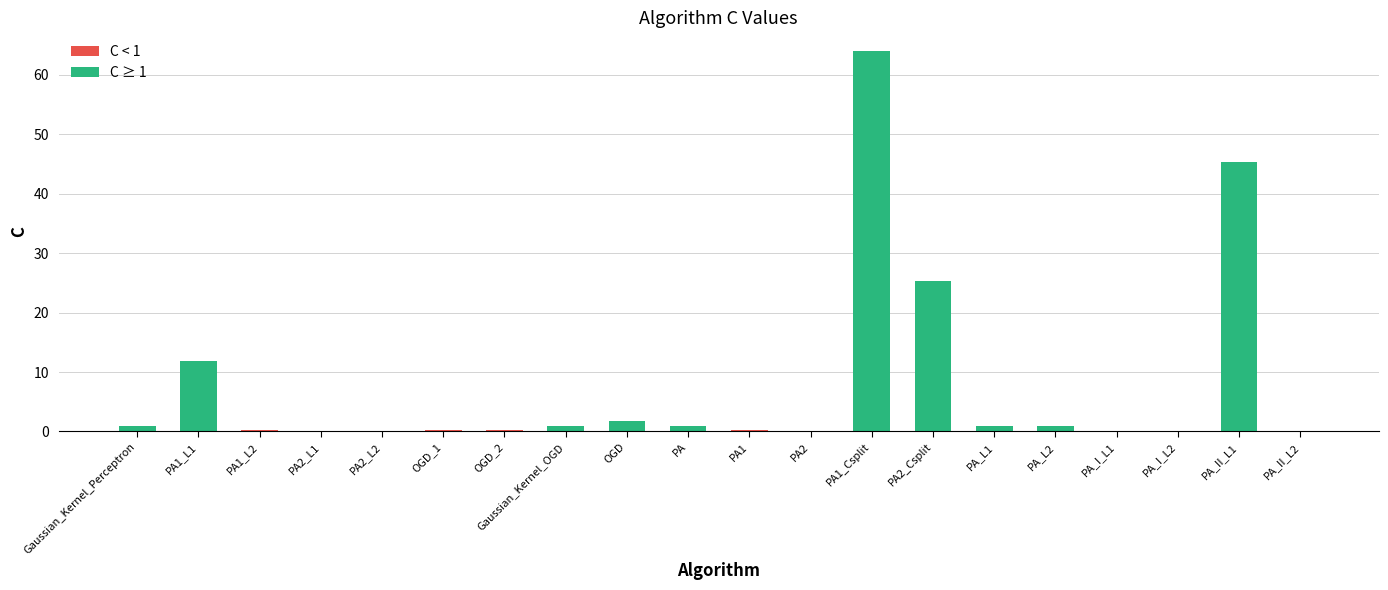

At which category is the sum across all series the highest?

PA1_Csplit